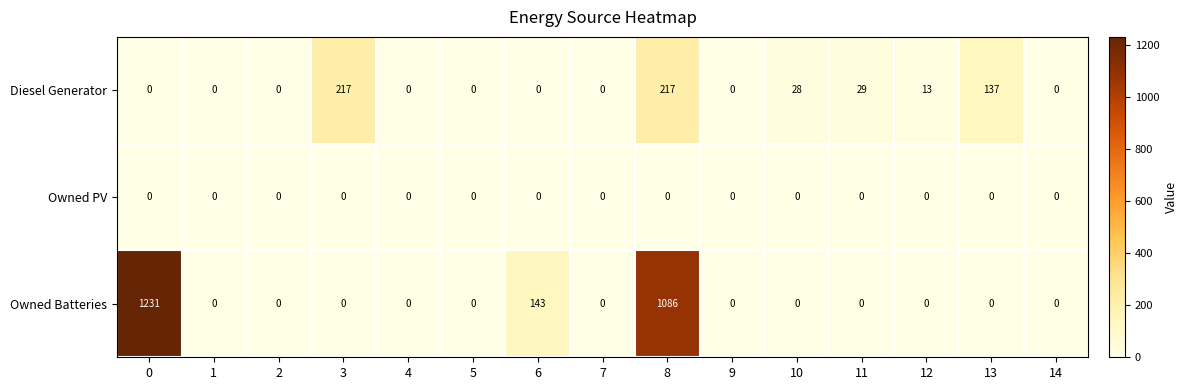

What is the greatest value displayed?

1231